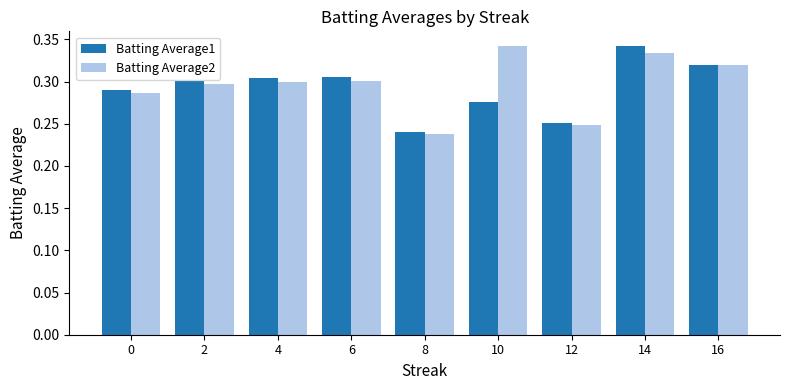

How many Batting Average1 values are between 0 and 1?

9